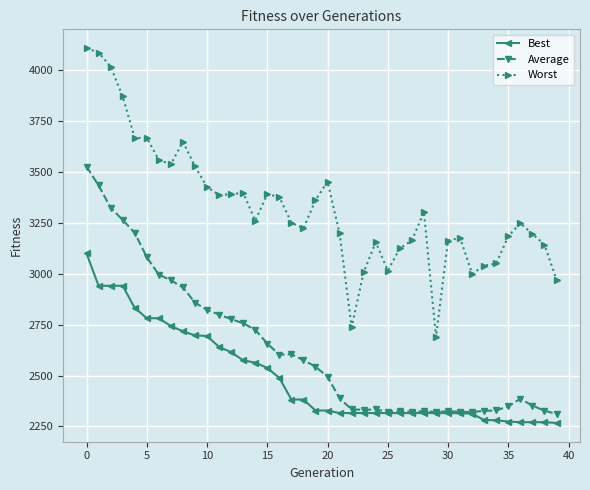

Does the chart have visible grid lines?

Yes